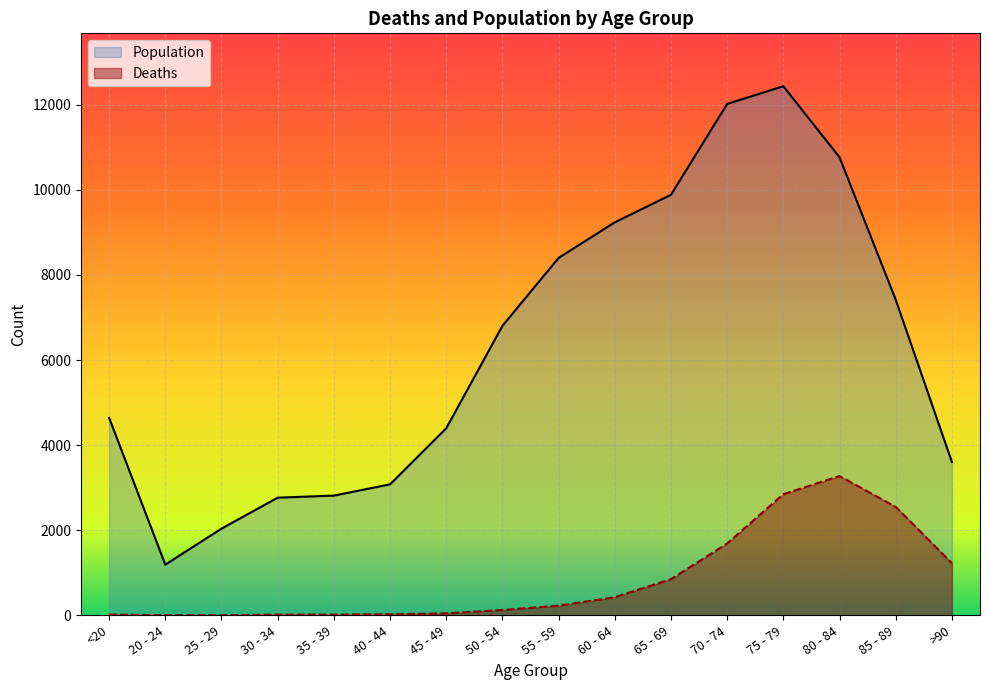

True or false: Deaths and Population intersect in this chart.

False